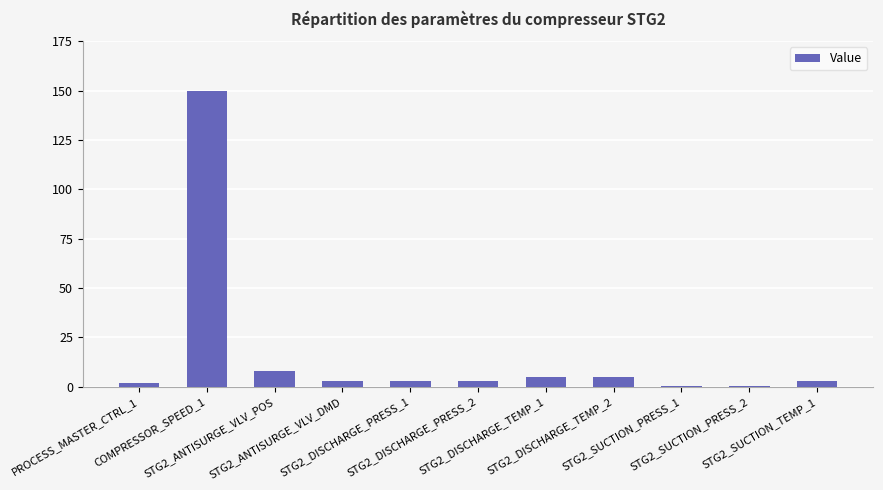

The chart shows a value of 0.5 at STG2_SUCTION_PRESS_2. True or false?

True